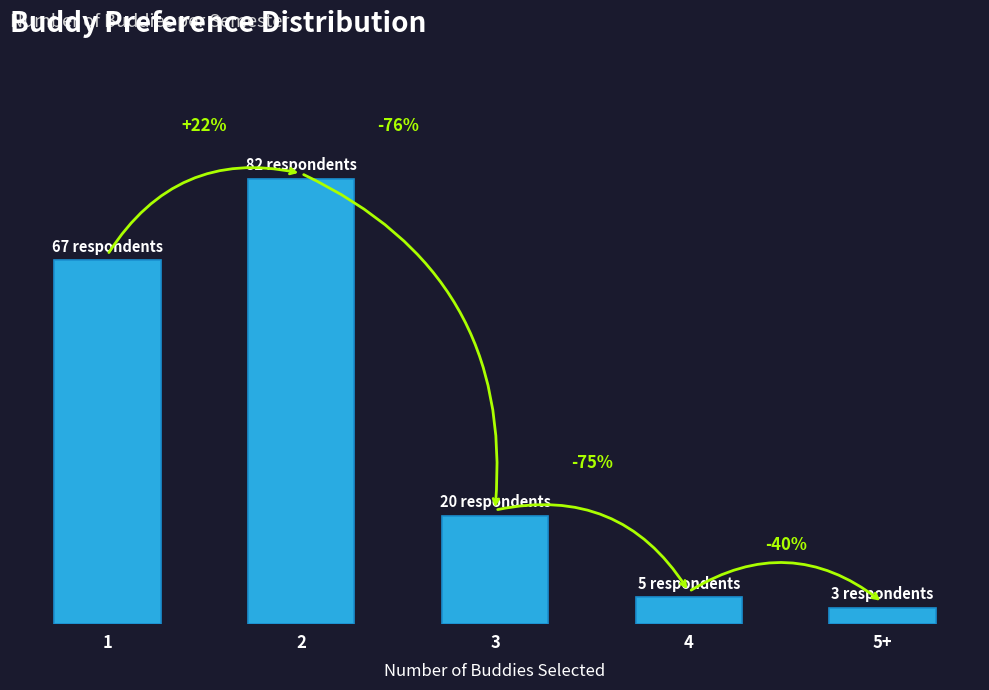

What is the approximate value at 4?

5